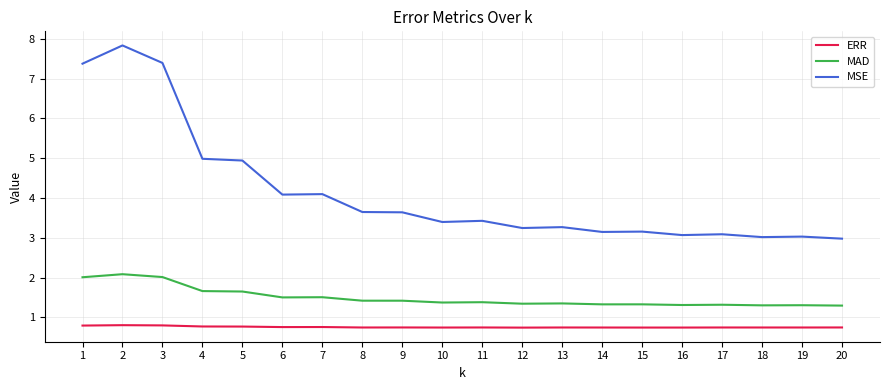

The value of ERR at 20 is 0.7. True or false?

True